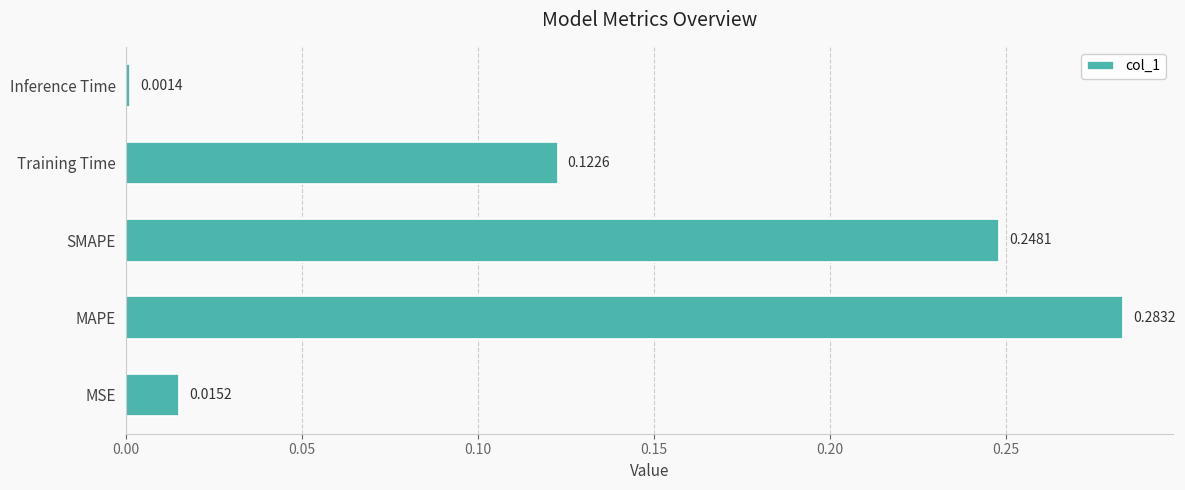

Does the chart contain stacked bars?

No